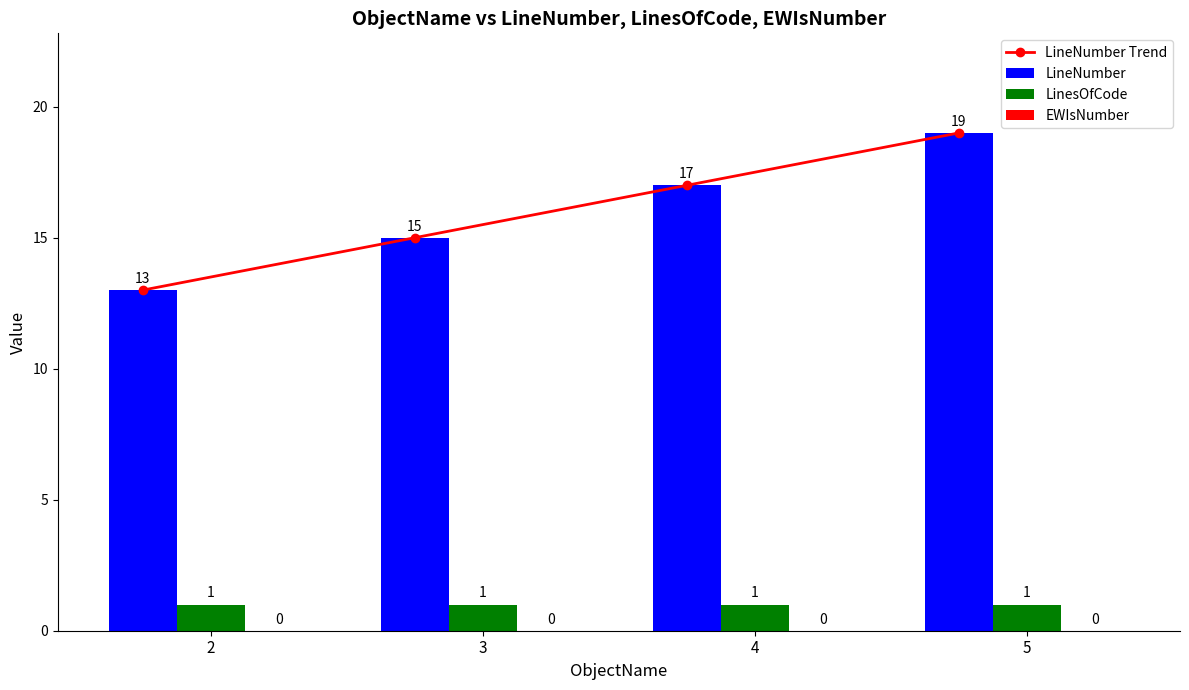

Which label corresponds to the largest value in the chart?

5